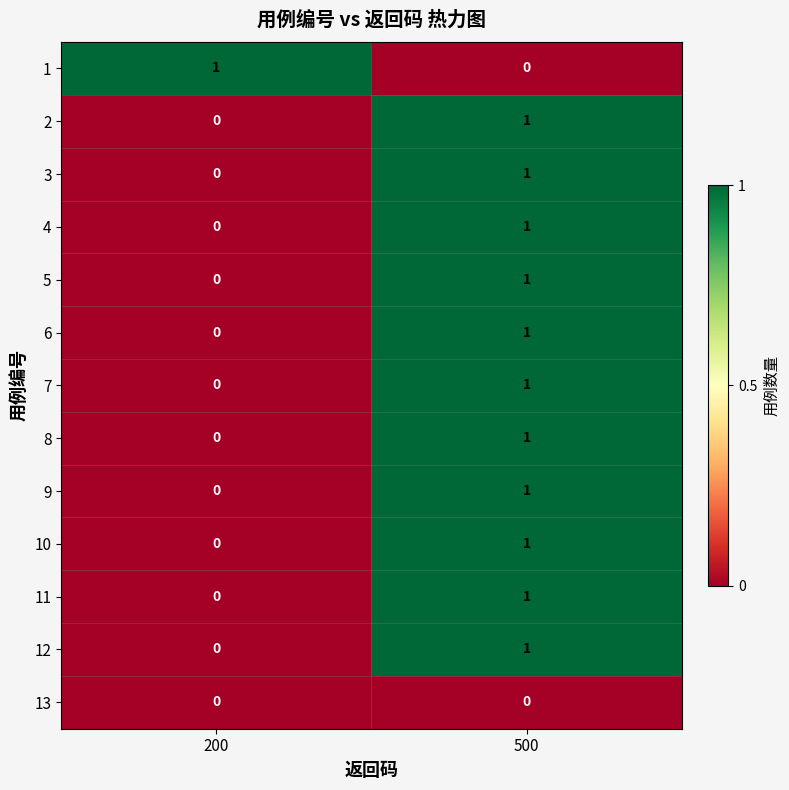

Reading left to right, list all the values displayed in this chart.

1: 1	0
2: 0	1
3: 0	1
4: 0	1
5: 0	1
6: 0	1
7: 0	1
8: 0	1
9: 0	1
10: 0	1
11: 0	1
12: 0	1
13: 0	0